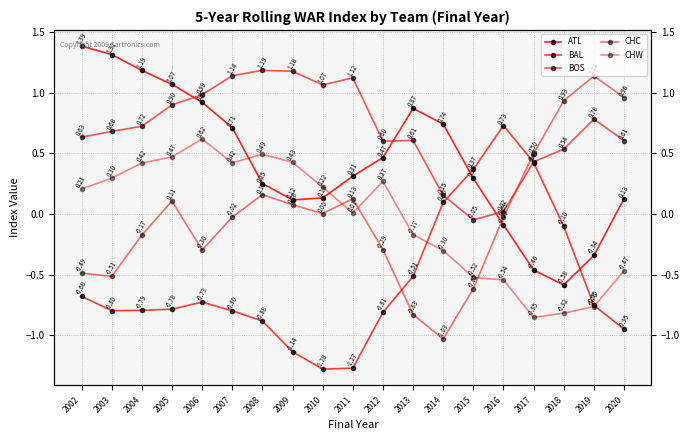

In CHW, how many points are lower than both neighbors (excluding endpoints)?

3